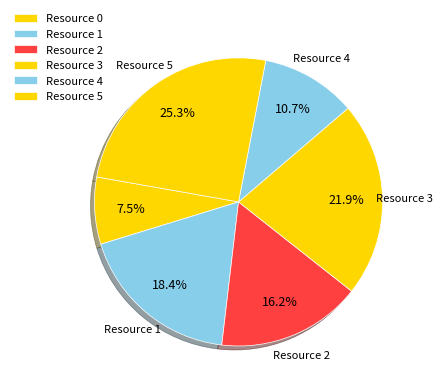

To the nearest percent, what percentage of the pie is Resource 5?

25%